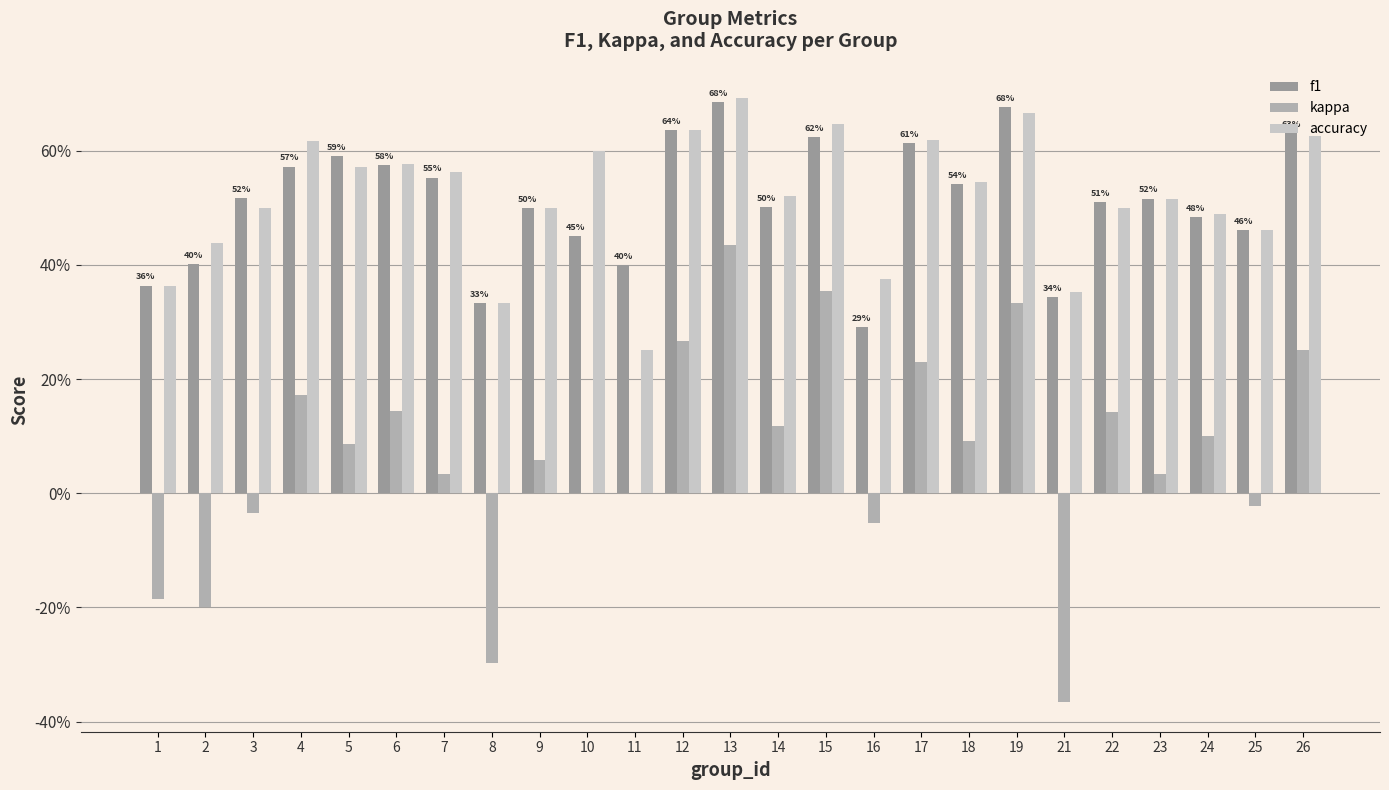

What is the difference between the maximum and minimum values in the kappa series?

0.8